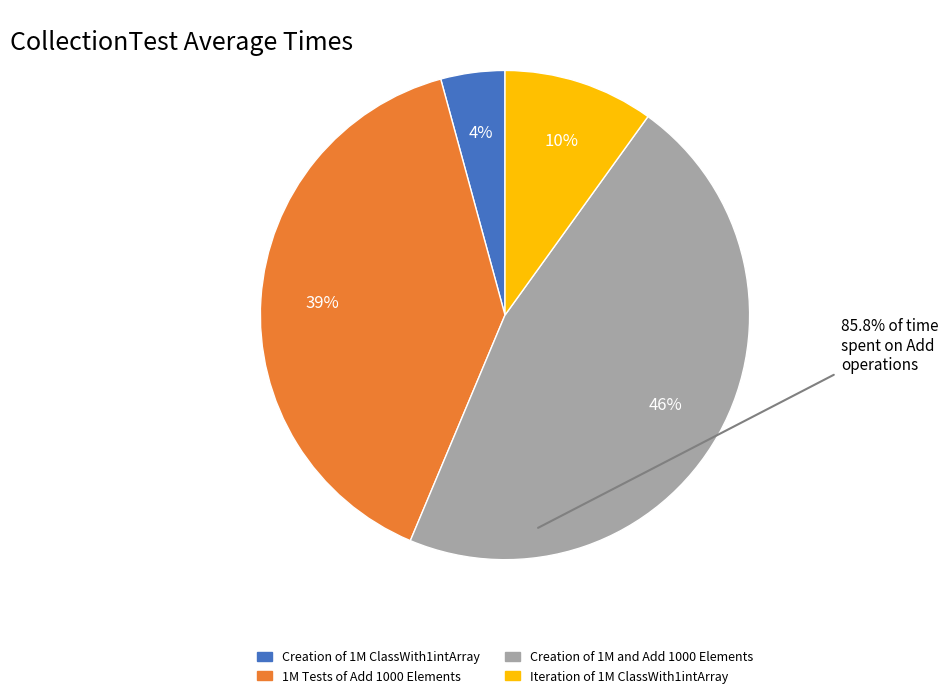

Rank the categories by value from highest to lowest.

Creation of 1M and Add 1000 Elements, 1M Tests of Add 1000 Elements, Iteration of 1M ClassWith1intArray, Creation of 1M ClassWith1intArray